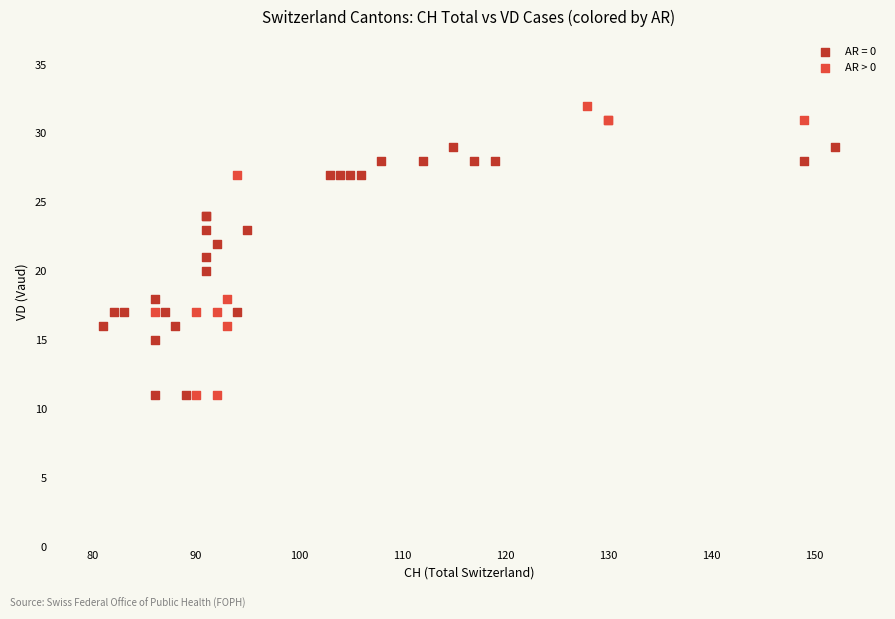

Which series reaches the maximum Y coordinate?

AR > 0